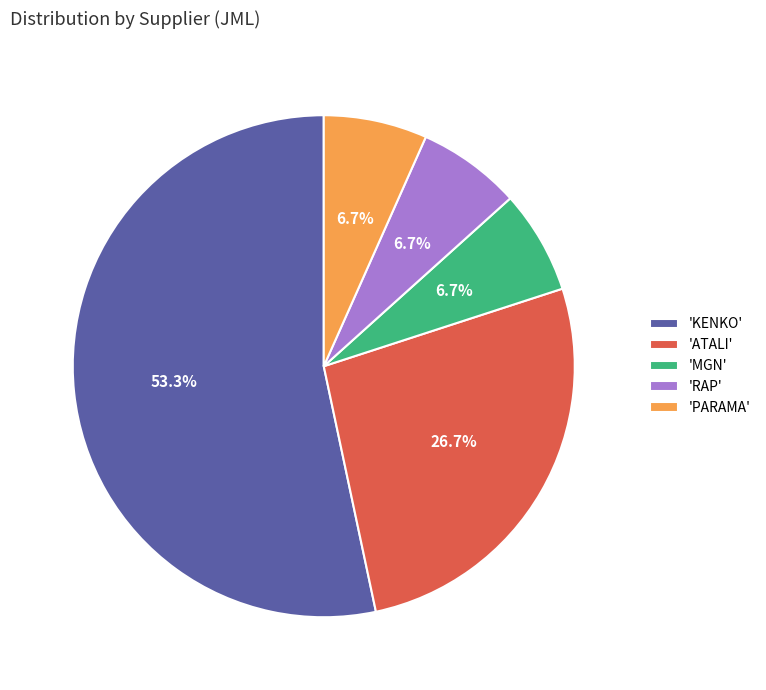

Which slice is the largest?

'KENKO'